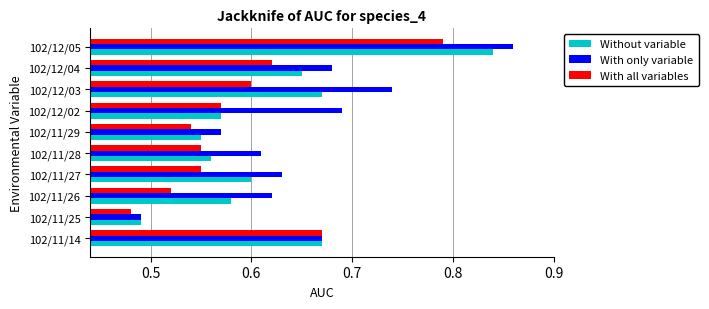

What is the difference between the maximum and minimum values in the With all variables series?

0.3